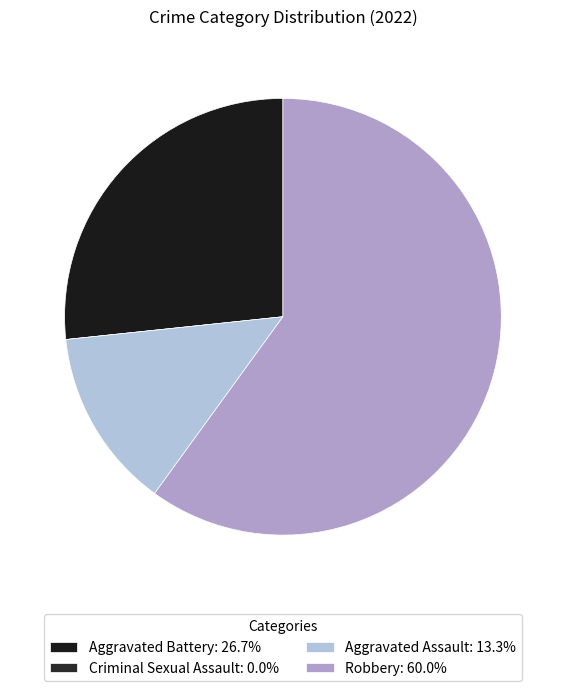

To the nearest percent, what is the difference between the Criminal Sexual Assault and Robbery slice percentages?

60%